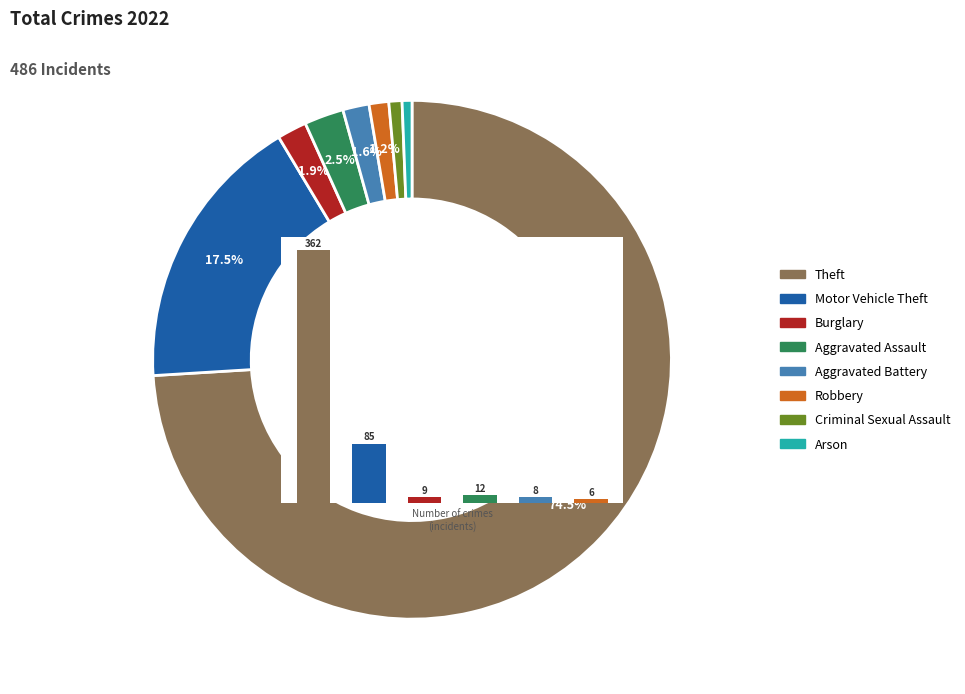

To the nearest percent, what is the combined percentage of Aggravated Battery and Motor Vehicle Theft?

19%